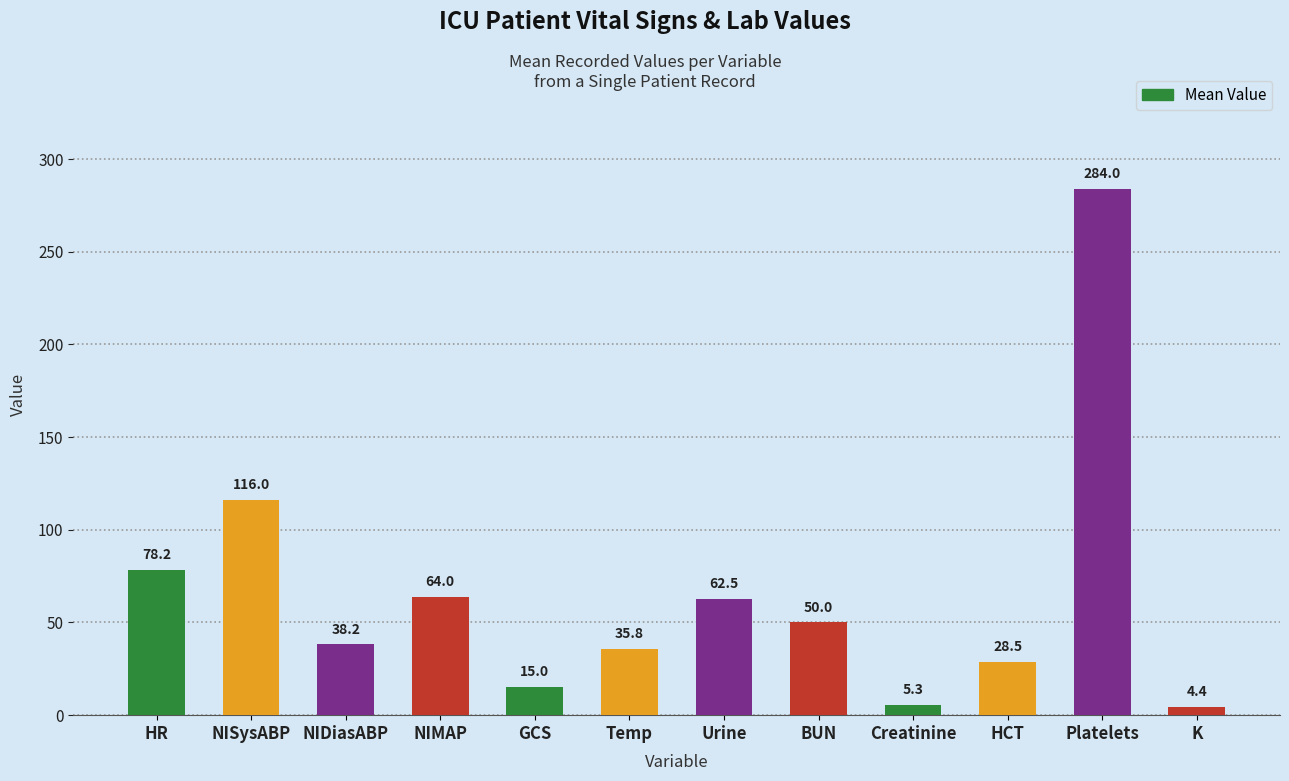

What is the average value?

65.2